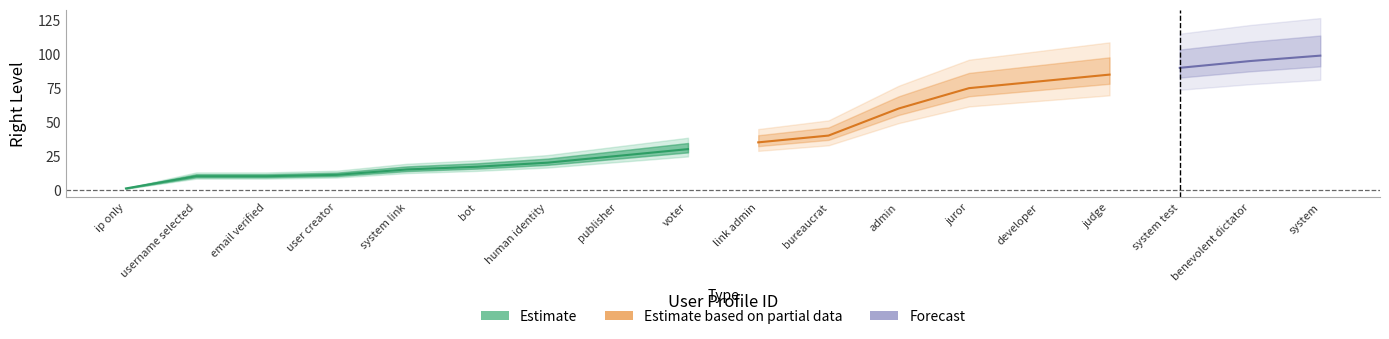

Does the chart display data point markers on the line(s)?

No